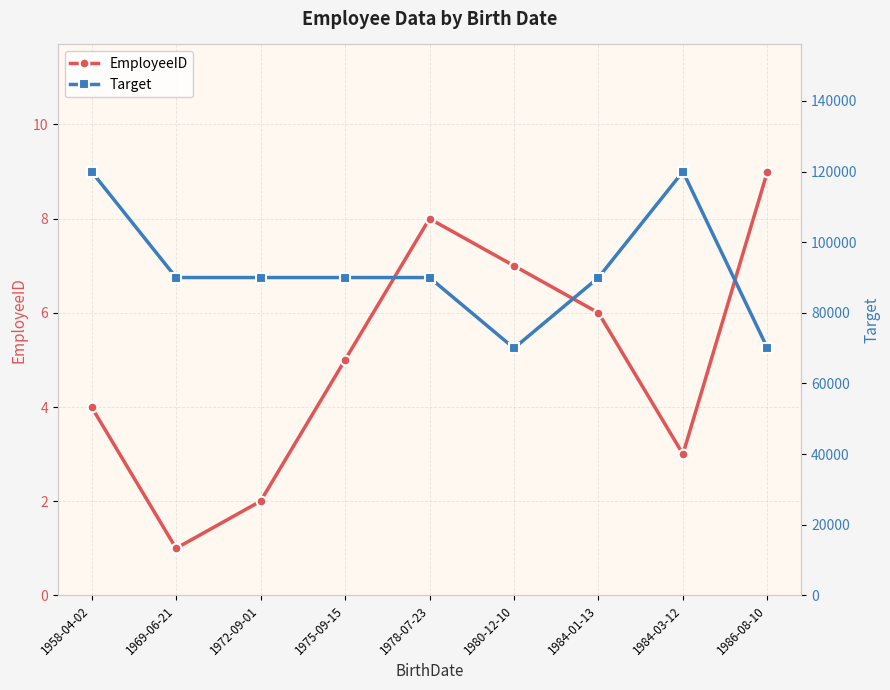

What is the lowest value of the EmployeeID series?

1